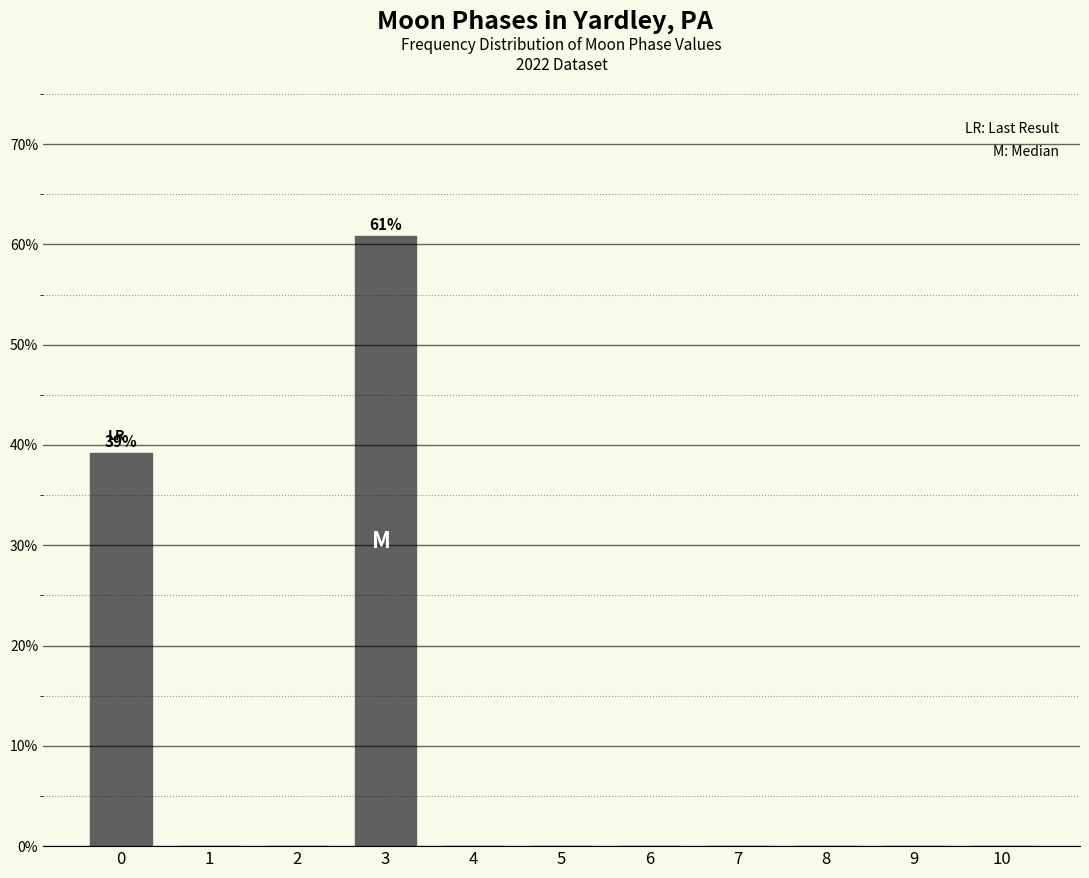

Reading left to right, what are all the values shown in this chart?

0=39.2	1=0.0	2=0.0	3=60.8	4=0.0	5=0.0	6=0.0	7=0.0	8=0.0	9=0.0	10=0.0